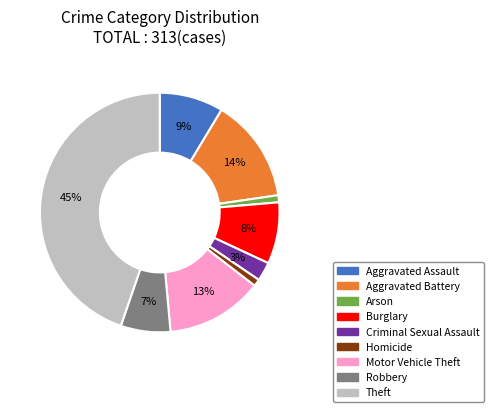

To the nearest percent, what portion does Homicide represent?

1%